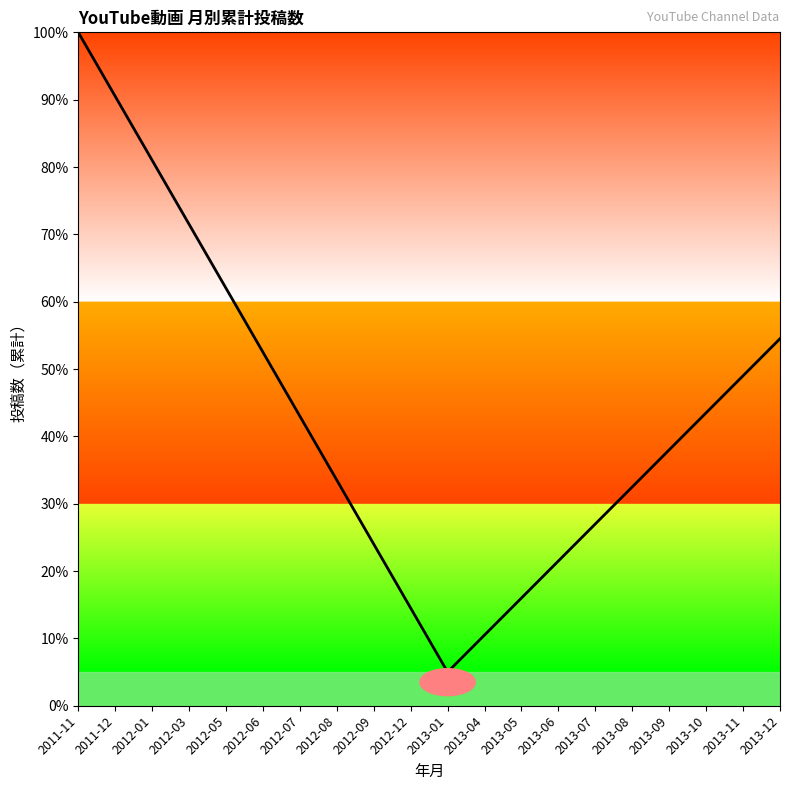

True or false: the data shows 27.0 at 2013-07.

True